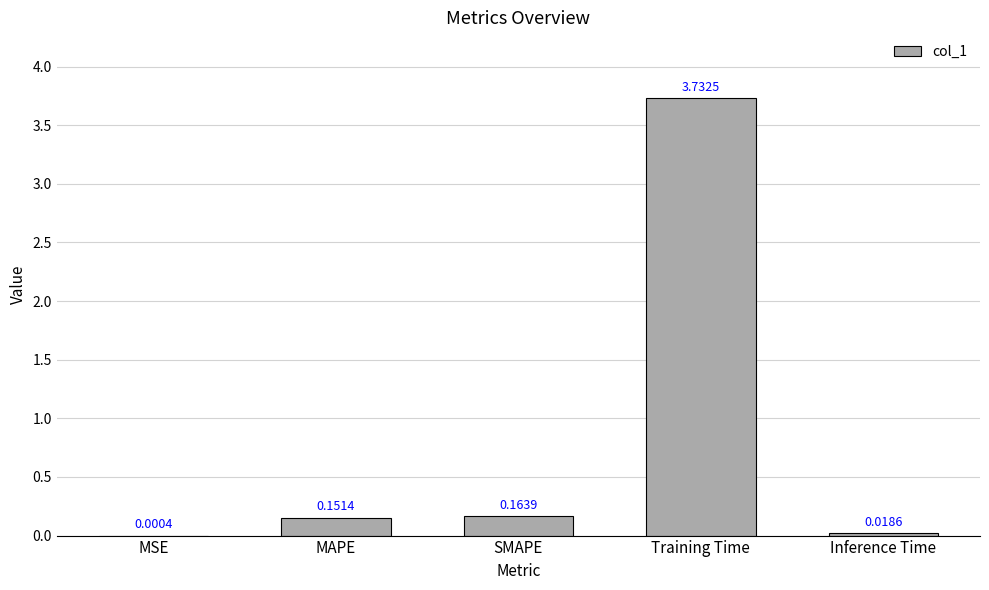

What is the sum of all values?

4.1